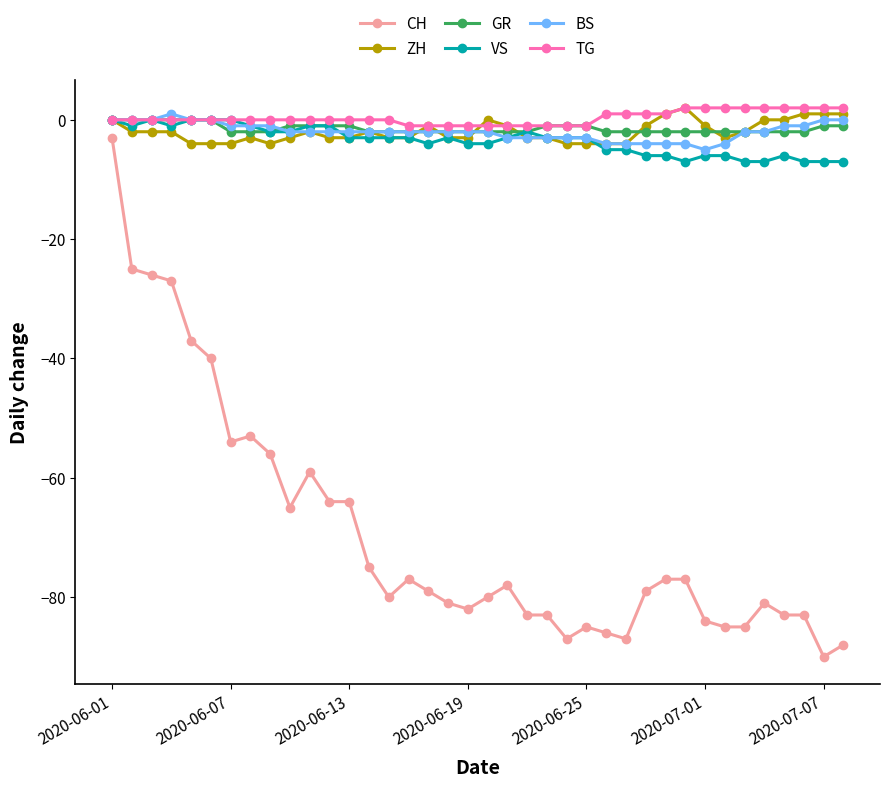

True or false: CH and BS cross at least once.

False